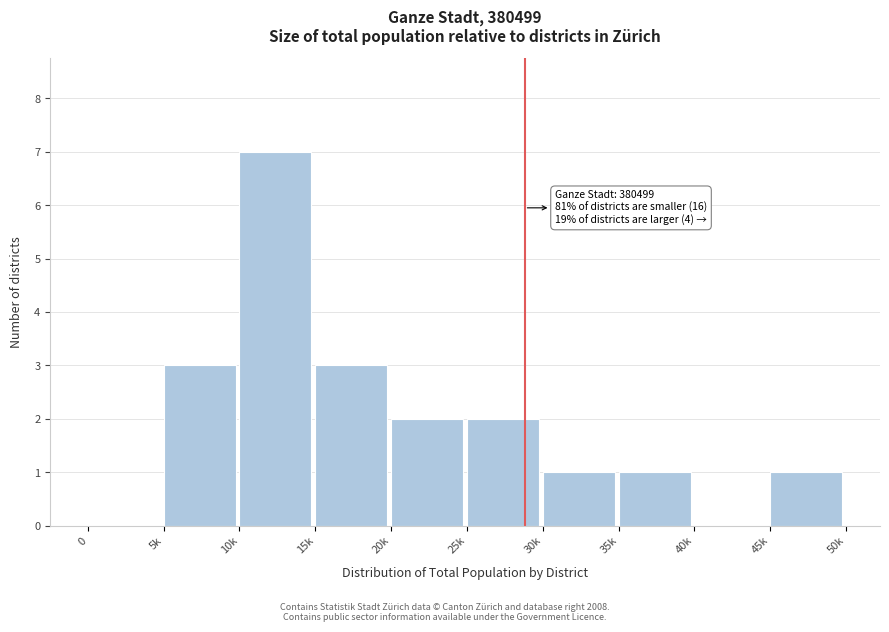

Reading left to right, list all the values displayed in this chart.

0=0	5k=3	10k=7	15k=3	20k=2	25k=2	30k=1	35k=1	40k=0	45k=1